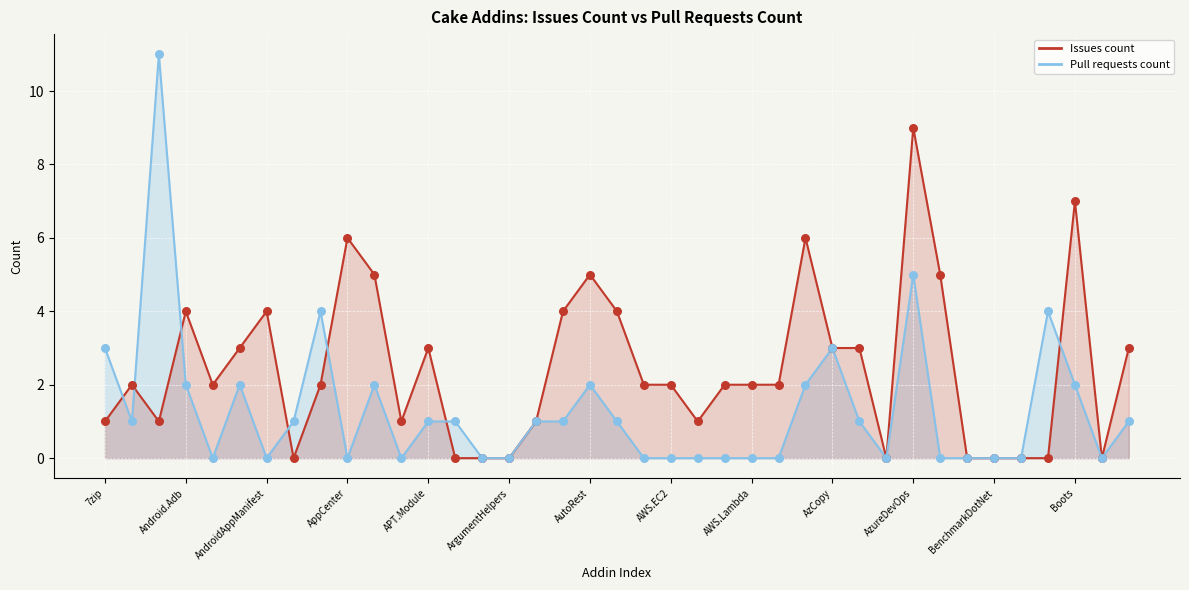

Is the value of Pull requests count at 18 greater than the value of Issues count at BenchmarkDotNet?

Yes